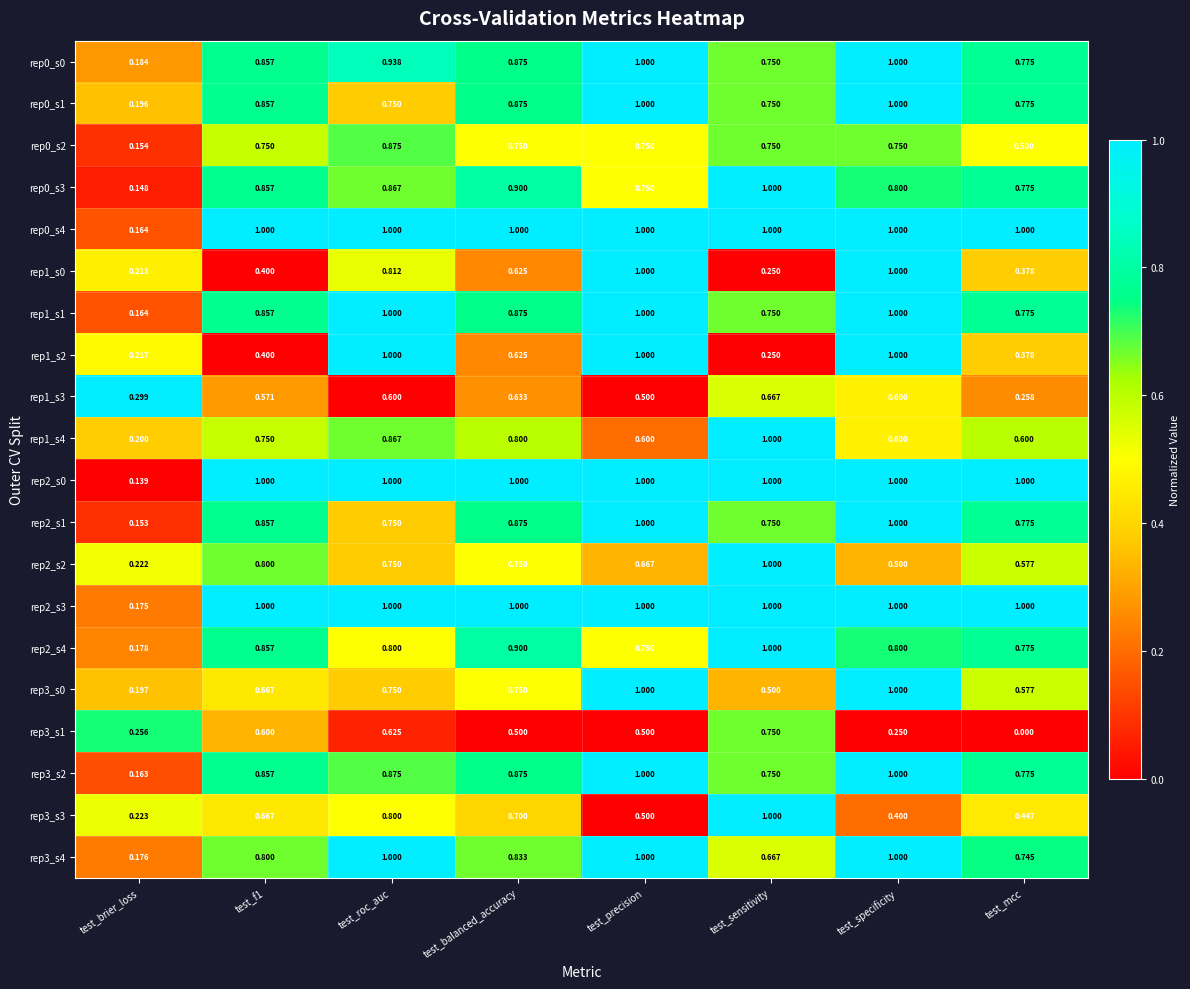

What is the total value across all series at test_roc_auc?

17.1